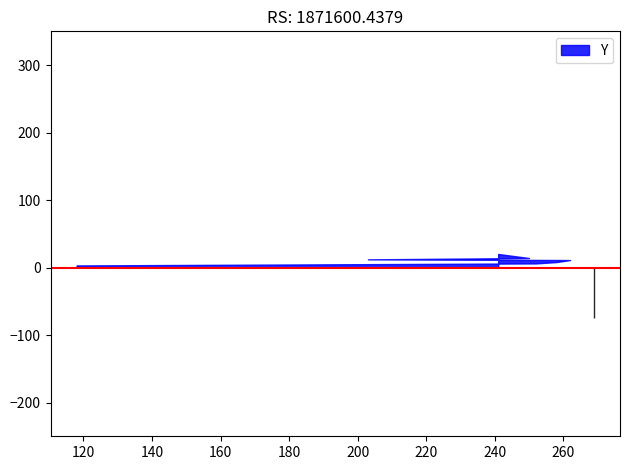

Rank the categories by value from highest to lowest.

241, 250, 203, 262, 258, 252, 118, 269